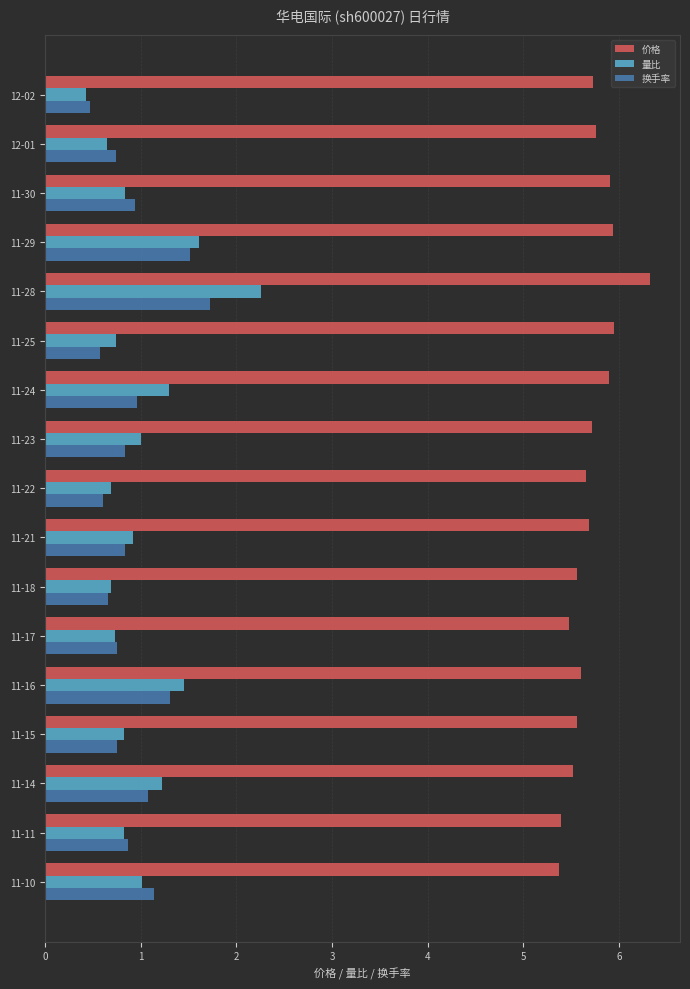

What are all the series names shown in the legend?

价格, 量比, 换手率